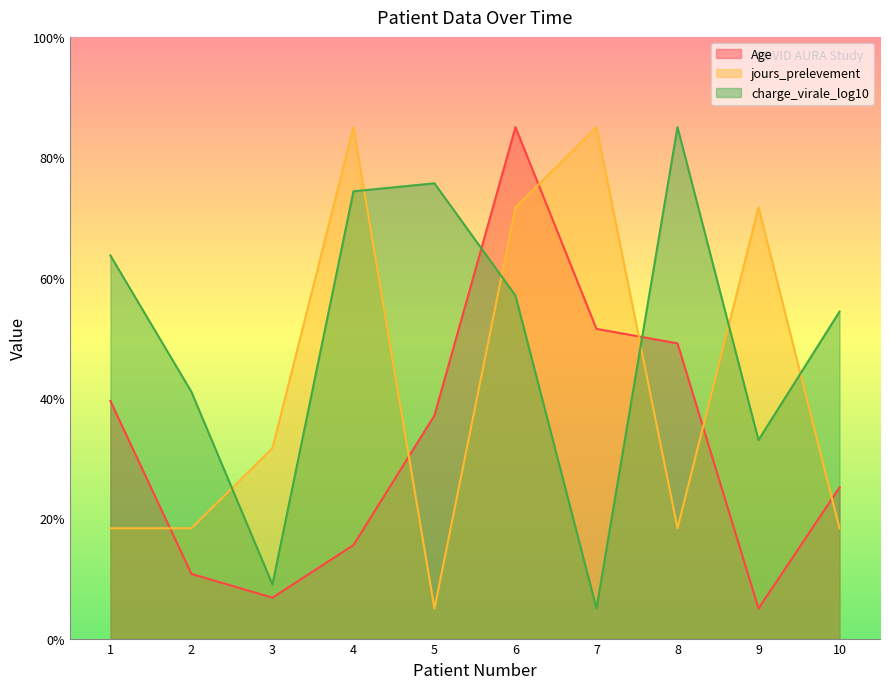

Reading right to left, transcribe all the data shown in this chart.

Age: 10=25.1	9=5.0	8=49.1	7=51.5	6=85.0	5=37.1	4=15.5	3=6.8	2=10.7	1=39.5
jours_prelevement: 10=18.3	9=71.7	8=18.3	7=85.0	6=71.7	5=5.0	4=85.0	3=31.7	2=18.3	1=18.3
charge_virale_log10: 10=54.3	9=33.0	8=85.0	7=5.0	6=57.0	5=75.7	4=74.3	3=9.0	2=41.0	1=63.7